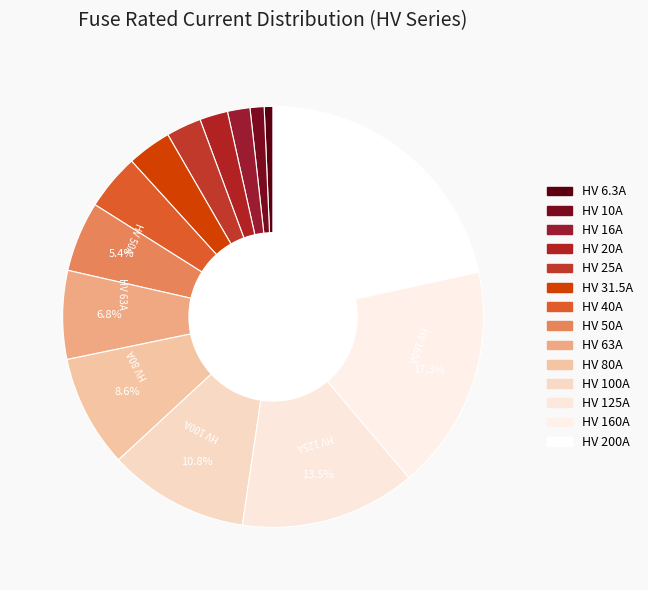

Is HV 25A the majority of the pie?

No